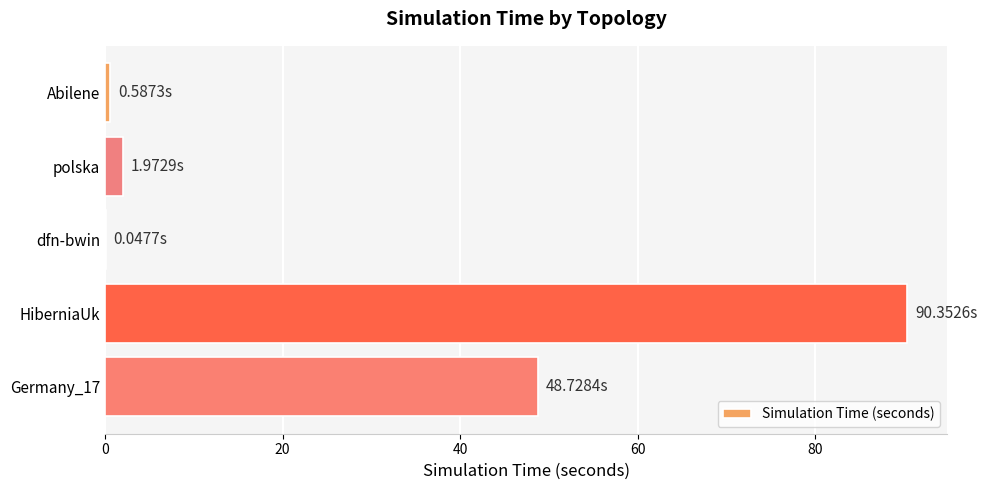

What is the sum of all values?

141.7